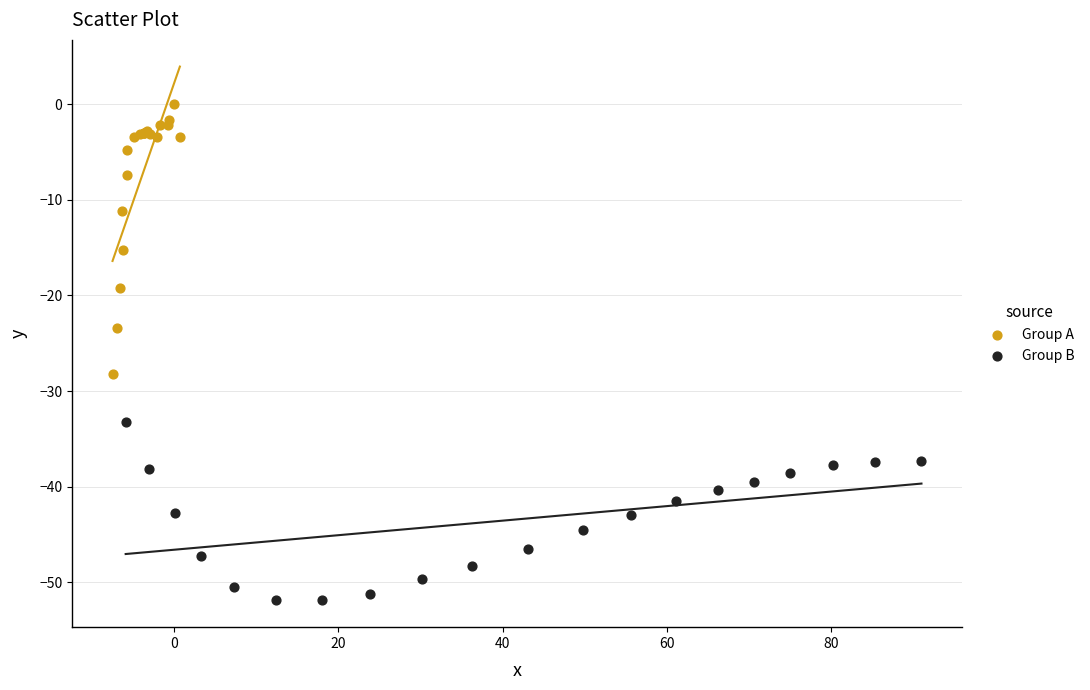

Which series reaches the maximum Y coordinate?

Group A